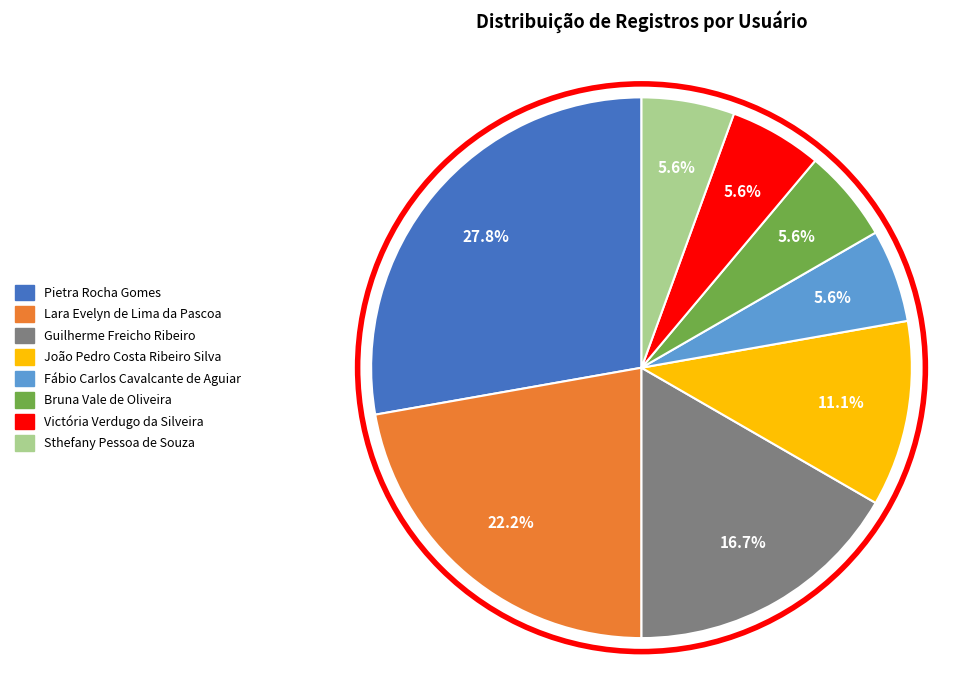

Does any single category account for the majority?

No